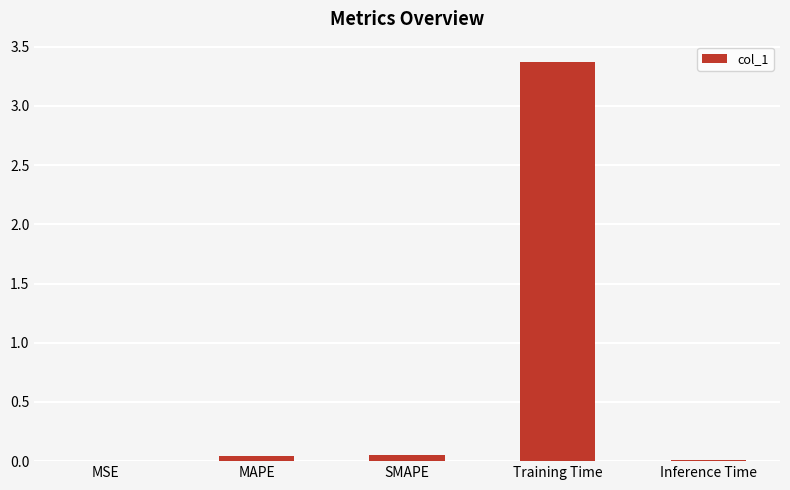

What is the greatest value displayed?

3.4